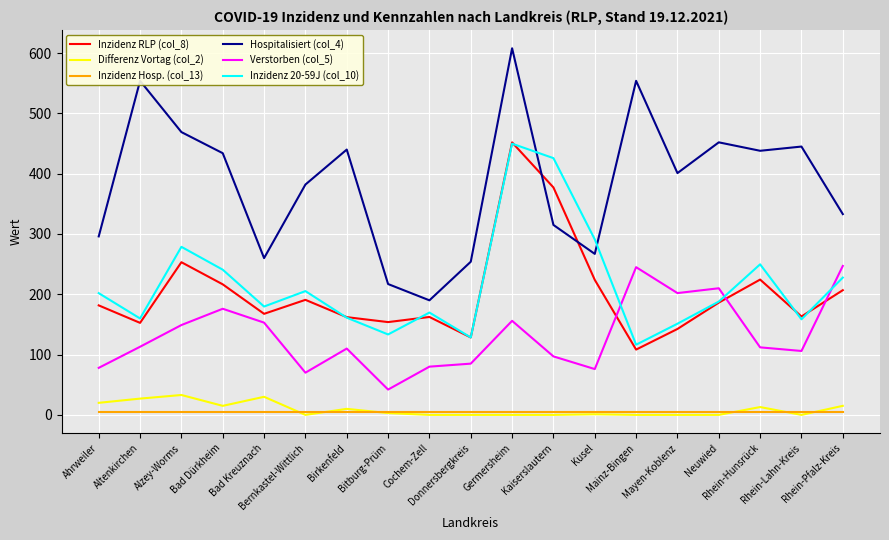

True or false: Verstorben (col_5) and Hospitalisiert (col_4) cross at least once.

False